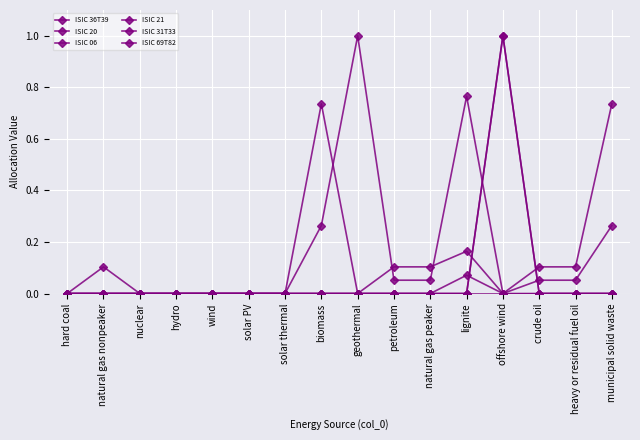

True or false: ISIC 06 has more than 2 interior local peaks.

False